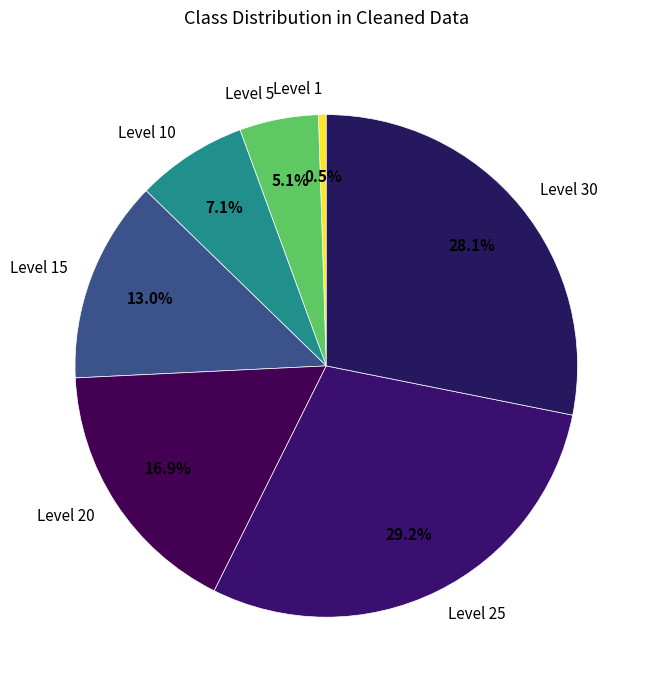

What is the smallest slice in the pie chart?

Level 1